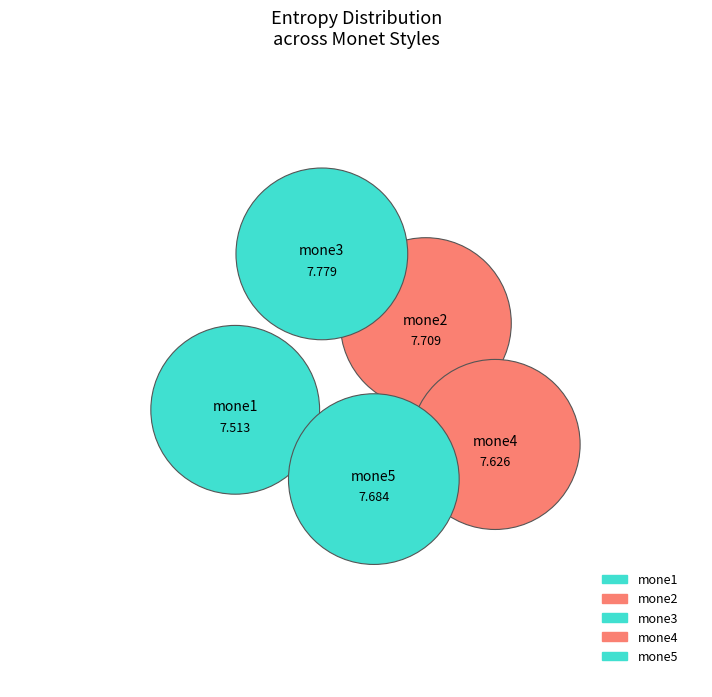

Does mone2 account for over 50% of the chart?

No